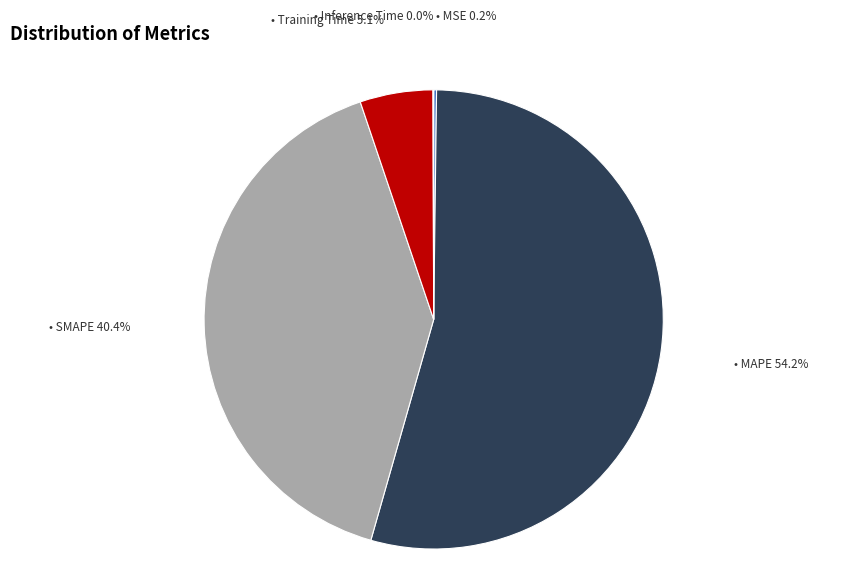

To the nearest percent, what is the average slice percentage?

20%